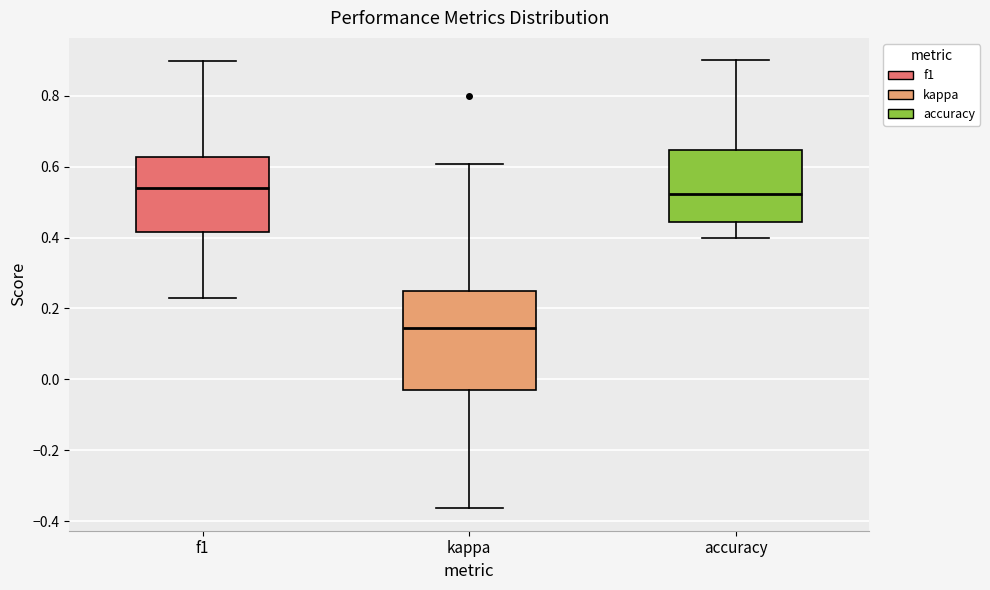

Reading left to right, transcribe this box plot: for each box, give where its median line is, the range the box spans, and where its two whiskers end, as read against the y-axis. The values are not printed on the chart, so give them approximately, as read against the axis.

f1: median 0.54, box 0.42 to 0.62, whiskers 0.22 to 0.90
kappa: median 0.14, box -0.04 to 0.24, whiskers -0.36 to 0.60
accuracy: median 0.52, box 0.44 to 0.64, whiskers 0.40 to 0.90